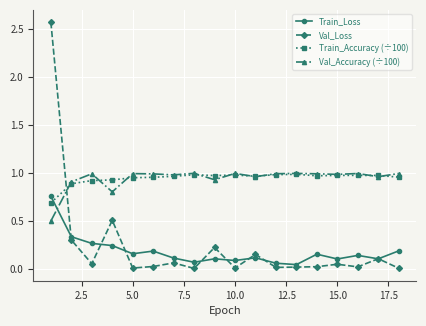

Which series has the widest spread of values?

Val_Loss